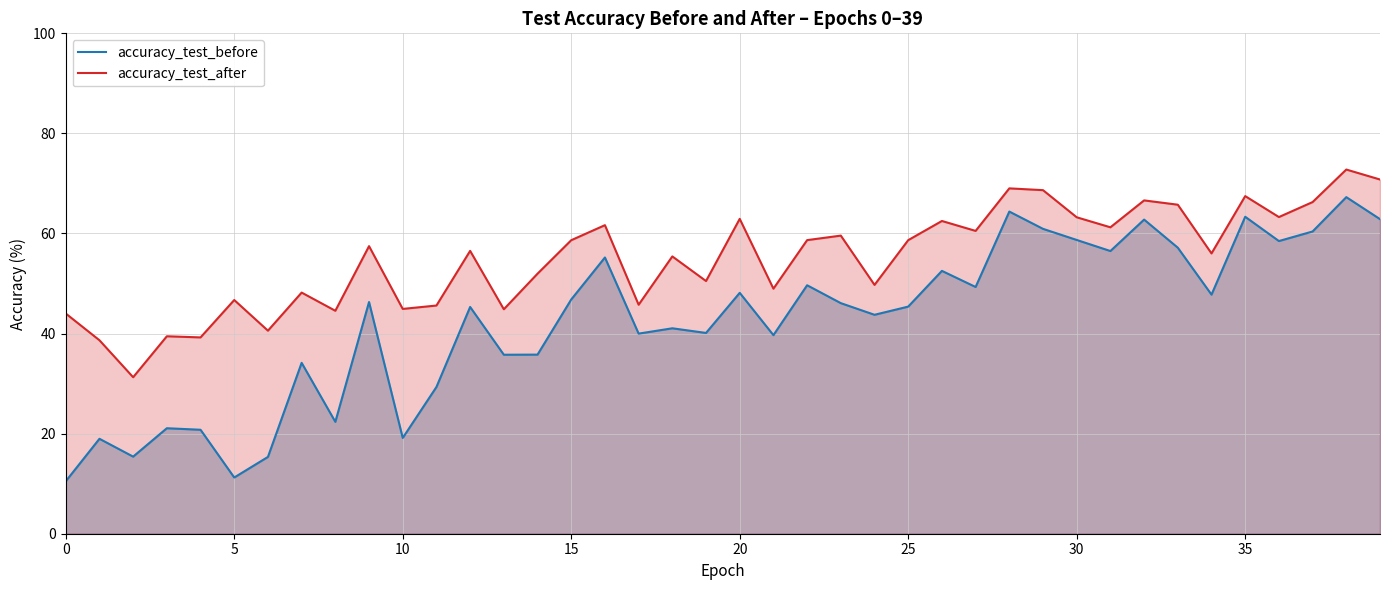

Which series has the widest spread of values?

accuracy_test_before